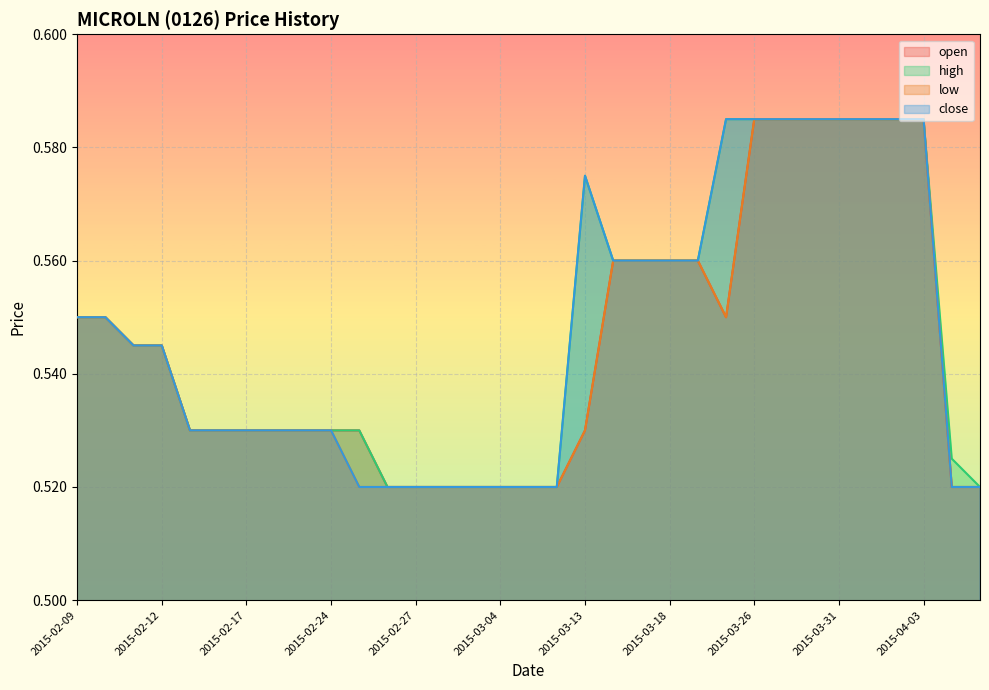

What is the lowest value of the high series?

0.5